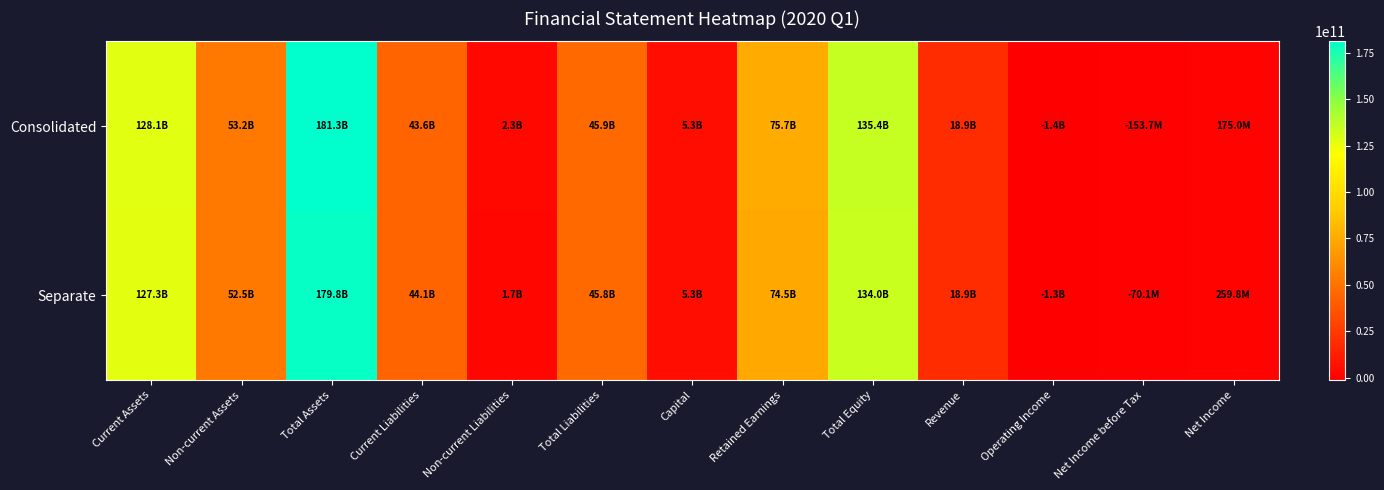

Which label corresponds to the smallest value in the chart?

Operating Income